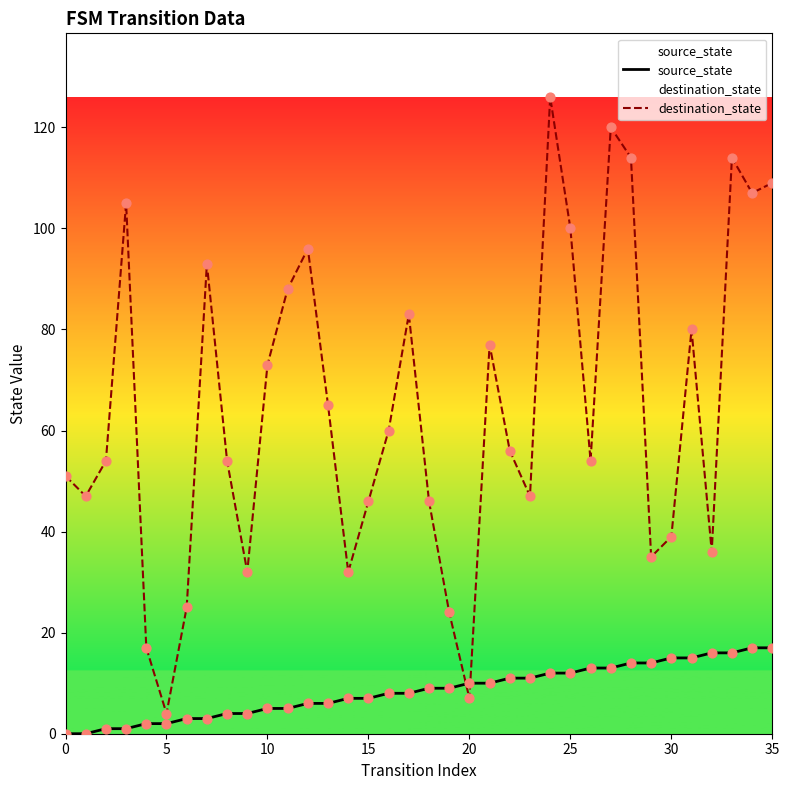

At which category is the sum across all series the highest?

24